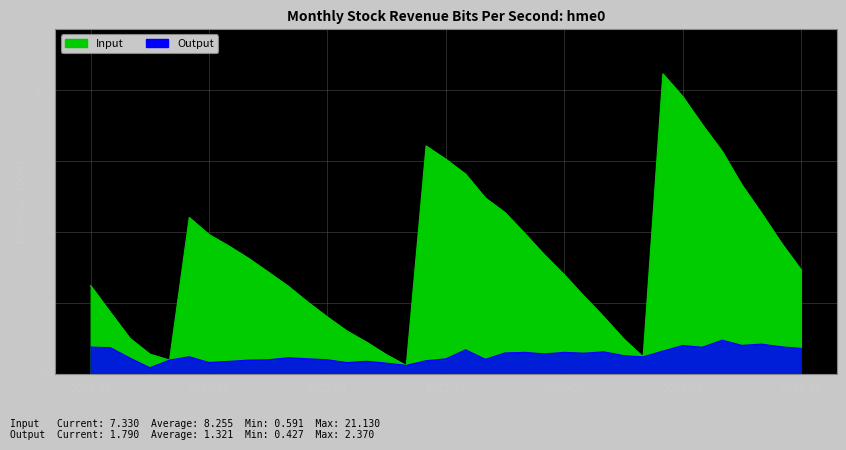

Which category has the highest value in the Output series?

2021-09